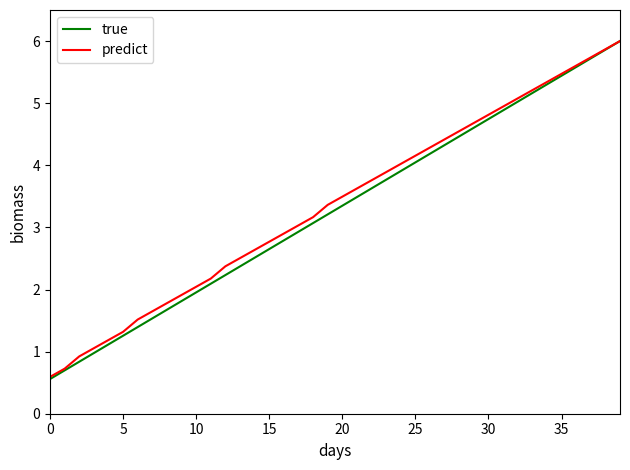

Which series has the largest total across all categories?

predict